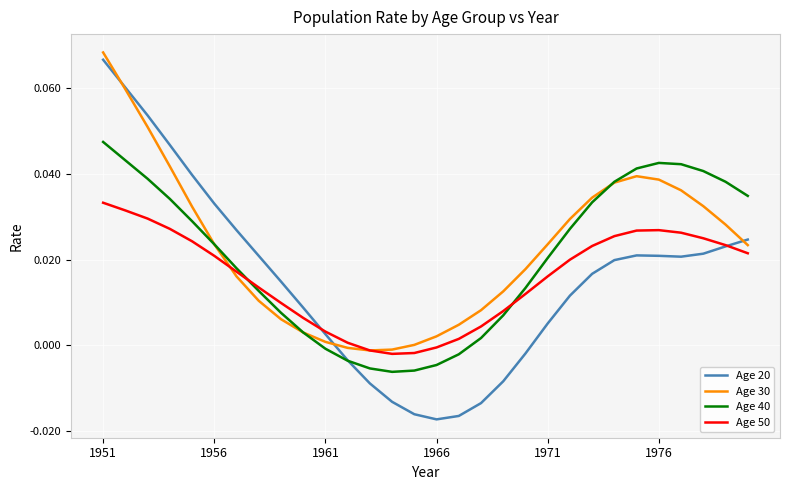

Which series has the largest range (max minus min)?

Age 20